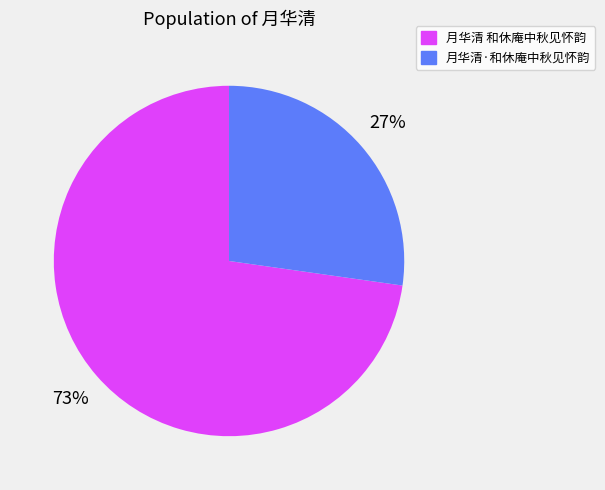

Is it true that 月华清 和休庵中秋见怀韵 is 73% of the pie?

True